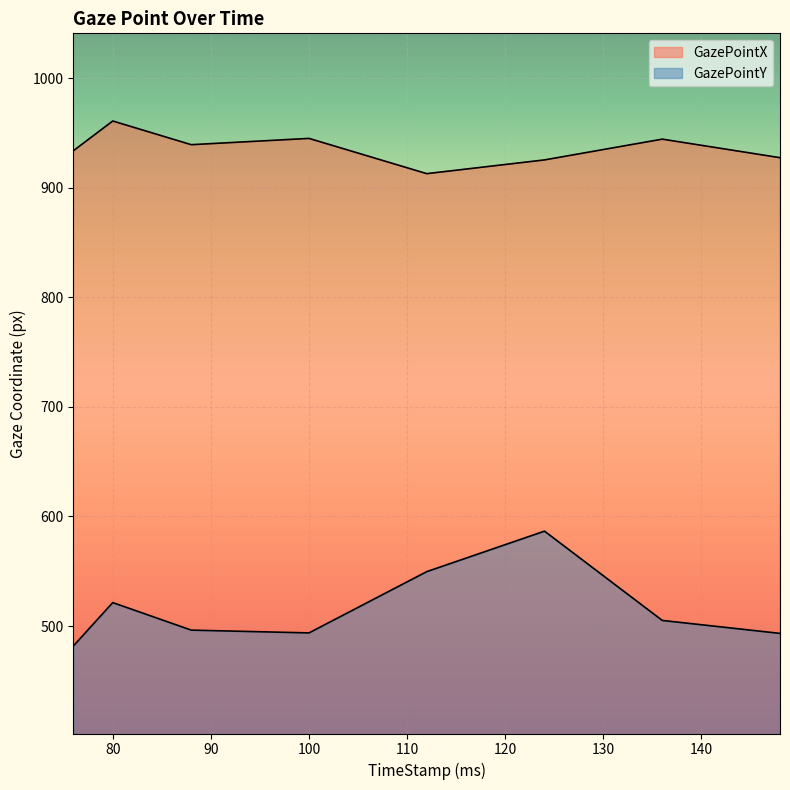

What is the value of the GazePointX point at the 7th from the left?

944.3